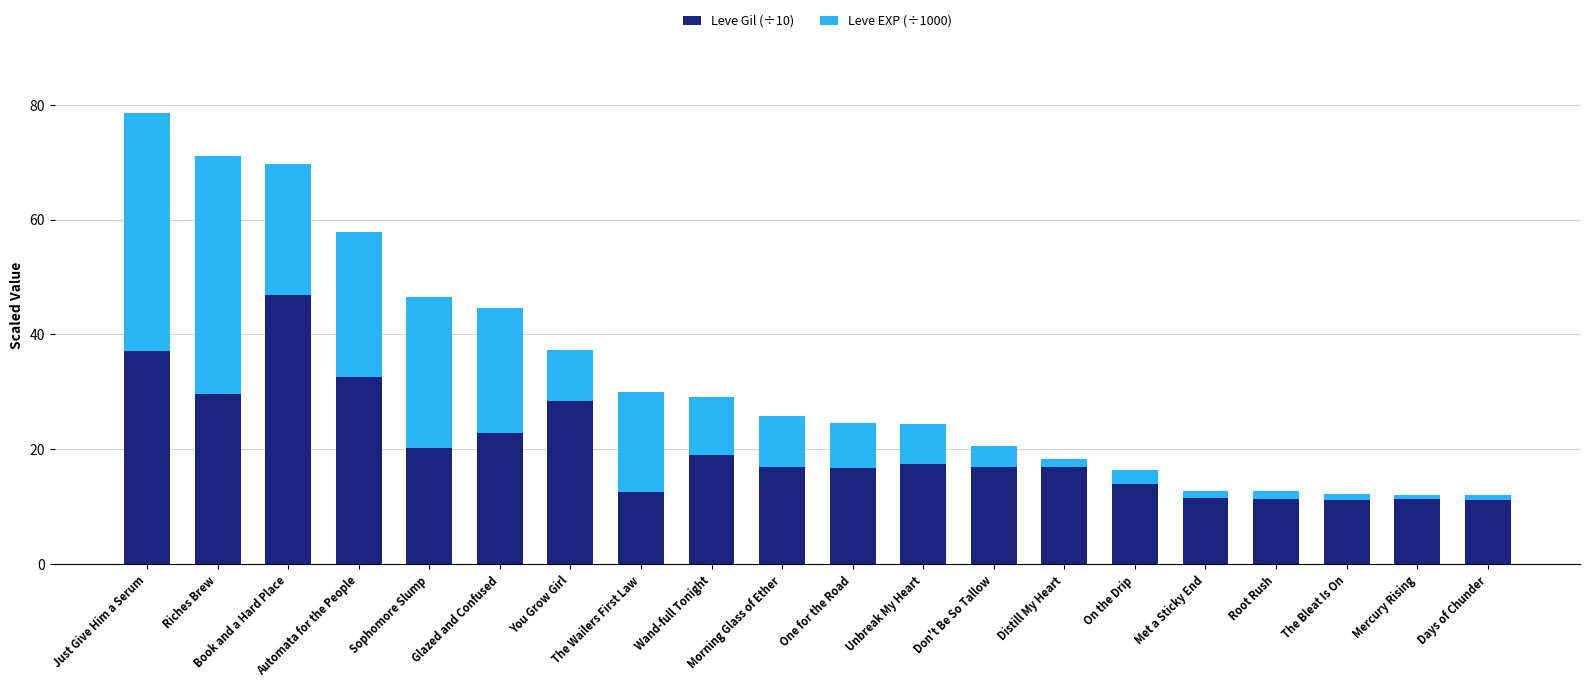

What is the difference between the maximum and minimum values in the Leve Gil (÷10) series?

35.6